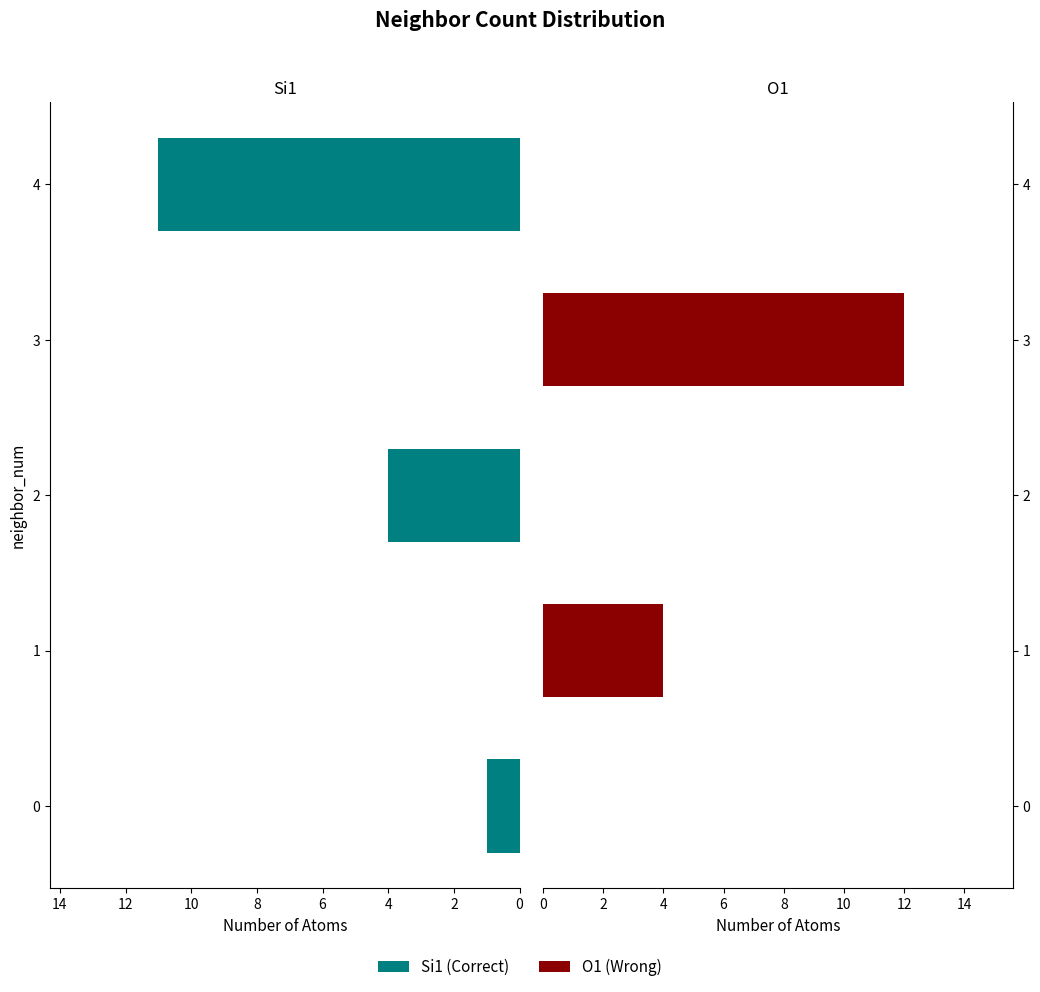

What is the difference between the second highest and minimum values in the Si1 series?

4